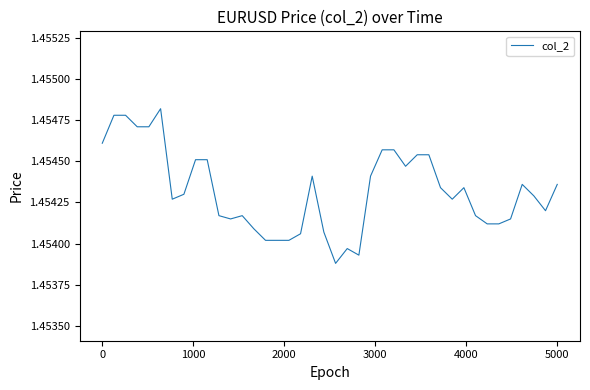

True or false: there are more than 2 points higher than both neighbors.

True